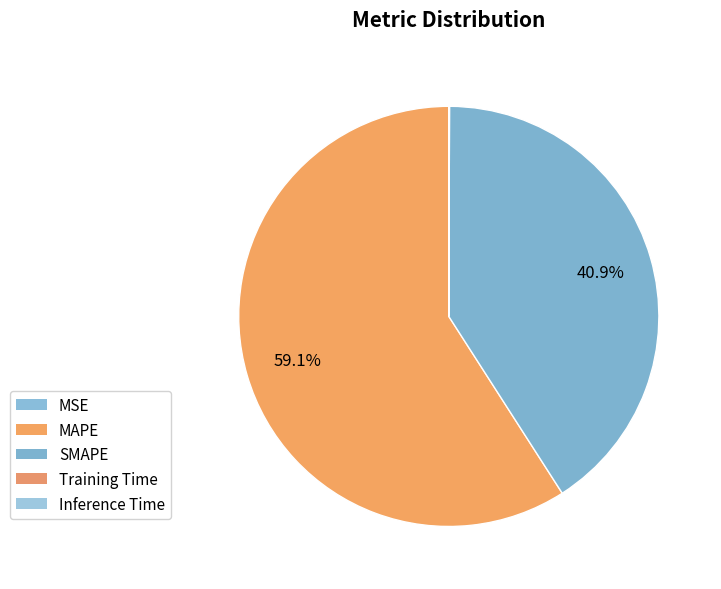

The Training Time slice represents 9% of the pie. True or false?

False